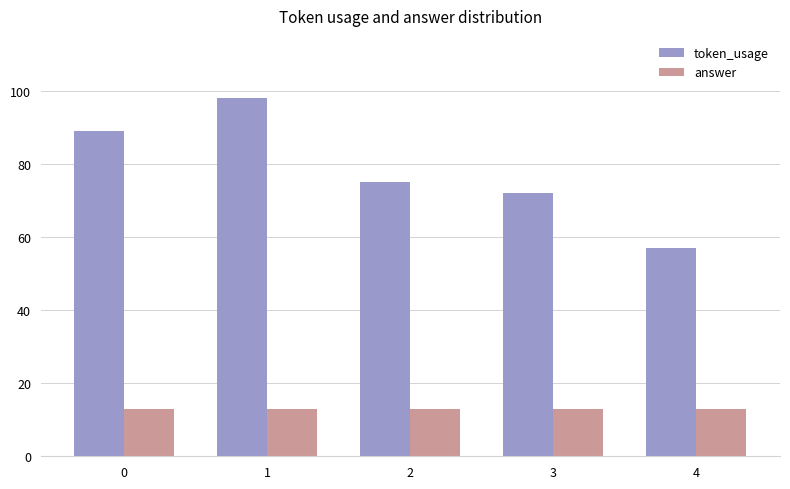

What are all the series names shown in the legend?

token_usage, answer